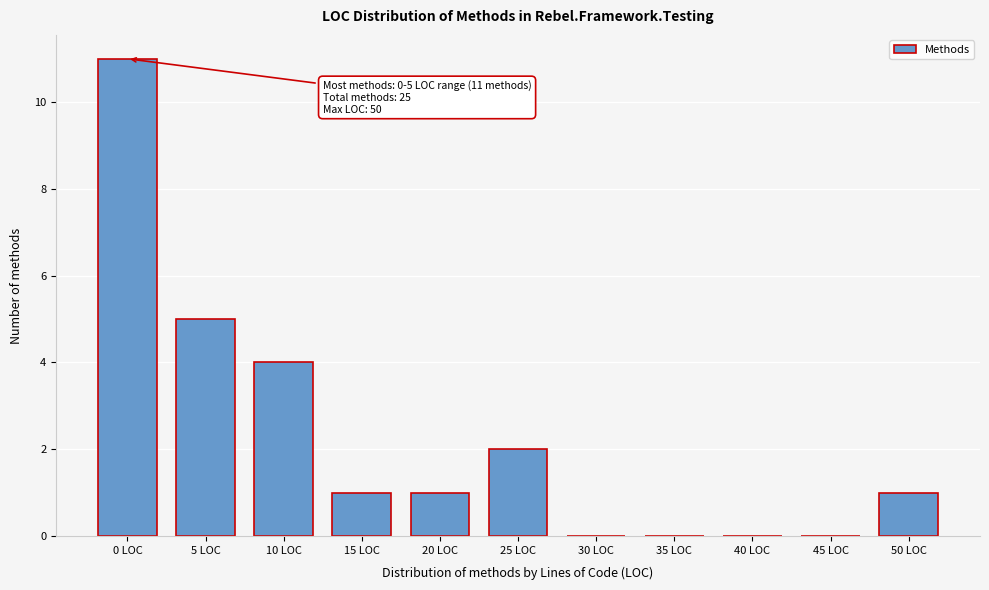

Reading right to left, extract all data points from this chart.

50 LOC=1	45 LOC=0	40 LOC=0	35 LOC=0	30 LOC=0	25 LOC=2	20 LOC=1	15 LOC=1	10 LOC=4	5 LOC=5	0 LOC=11